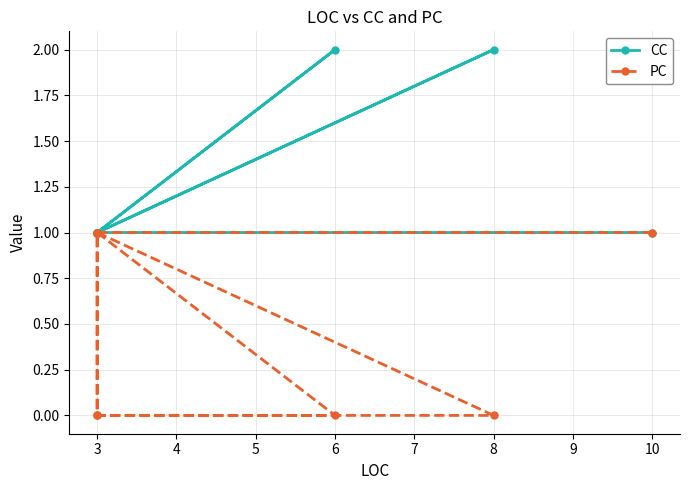

The PC series shows 1 at 3. True or false?

True